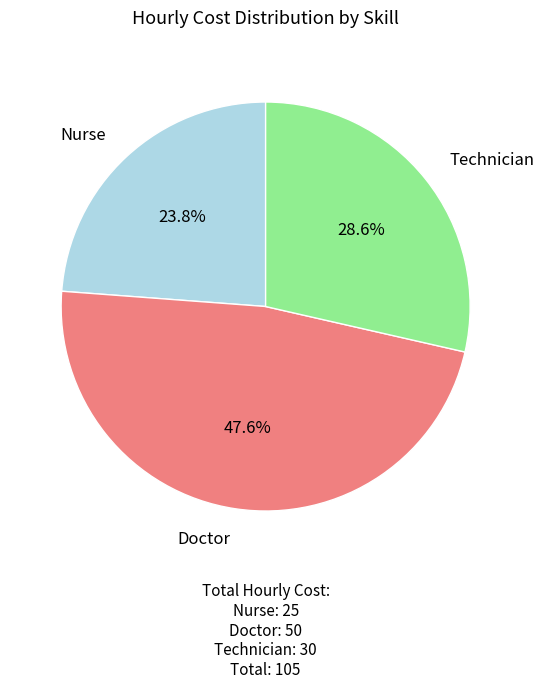

Is there a majority slice in this chart?

No